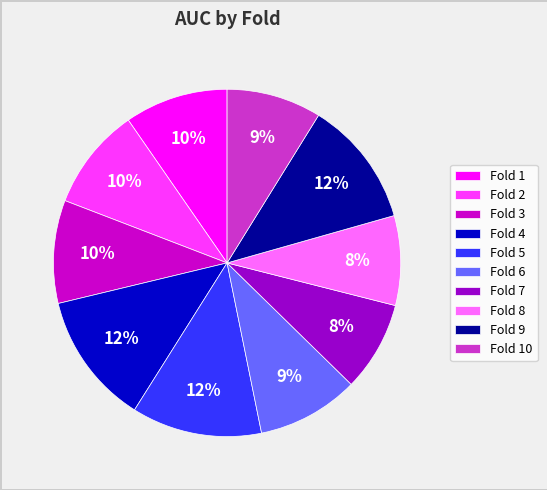

Which has a higher value, Fold 5 or Fold 8?

Fold 5